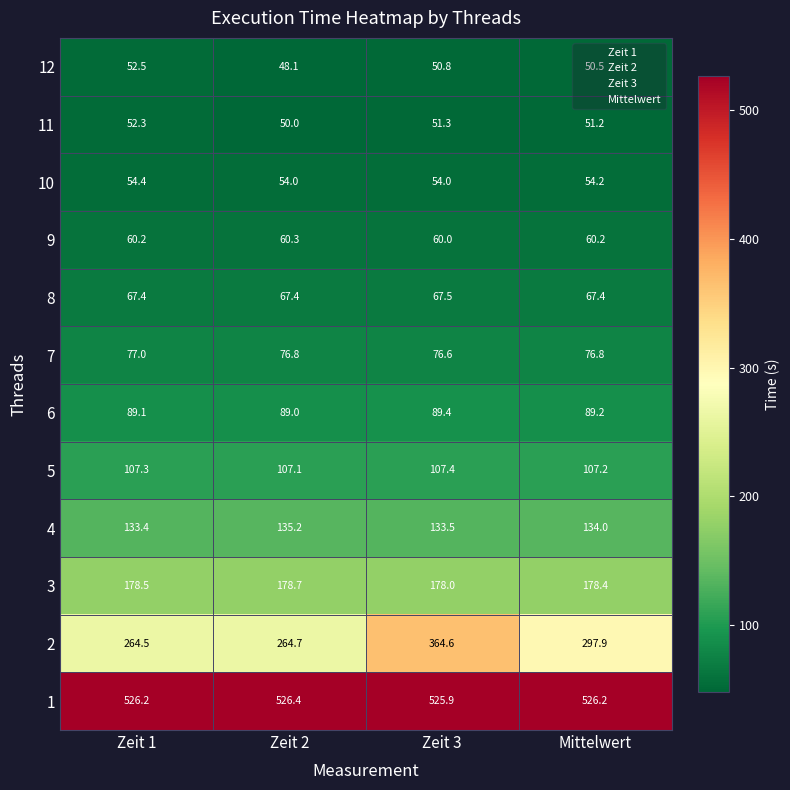

At how many categories does at least one series exceed 243?

4